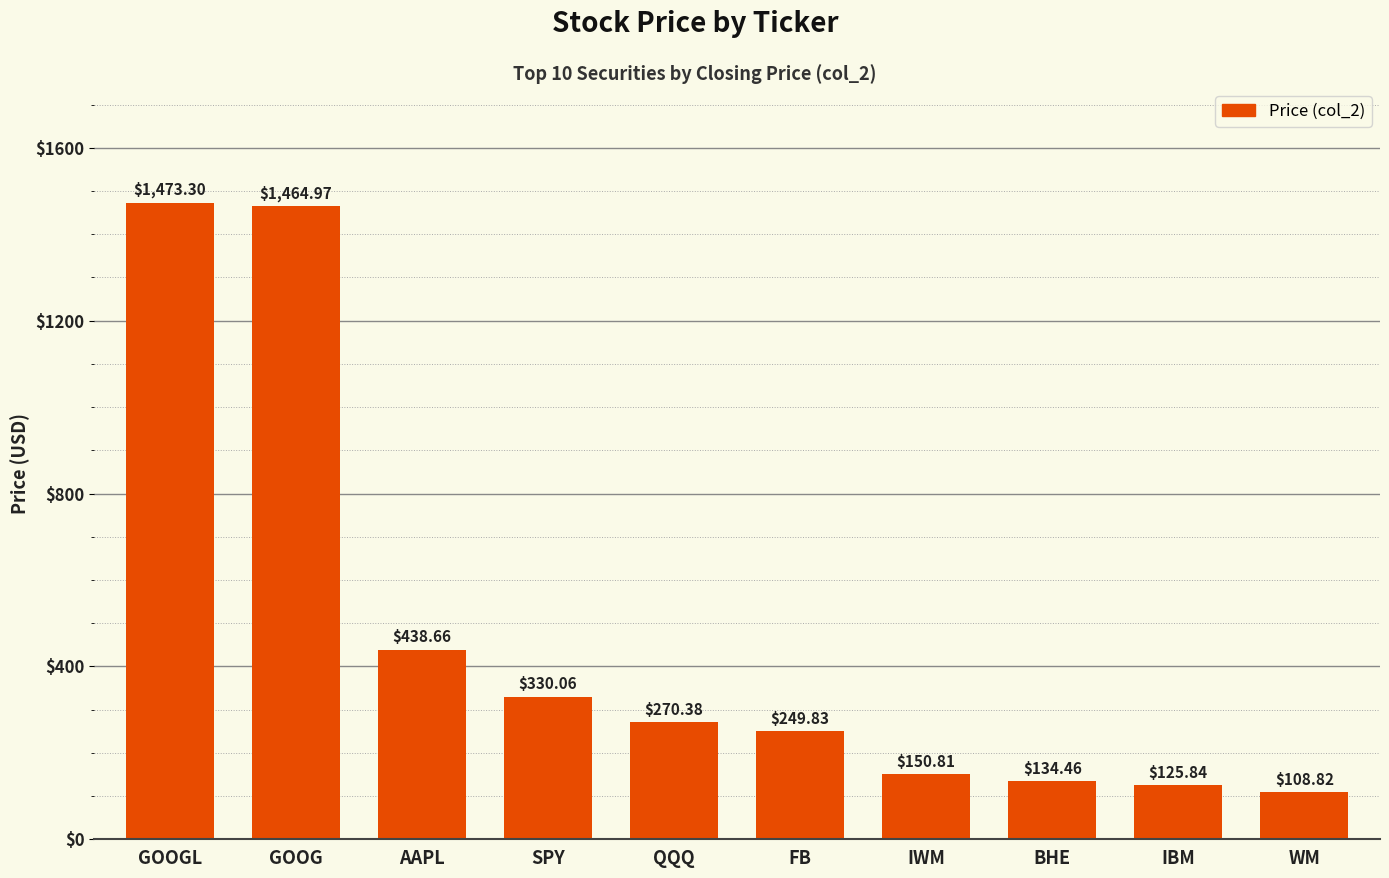

Approximately how many times larger is the value at SPY compared to IBM?

2.6